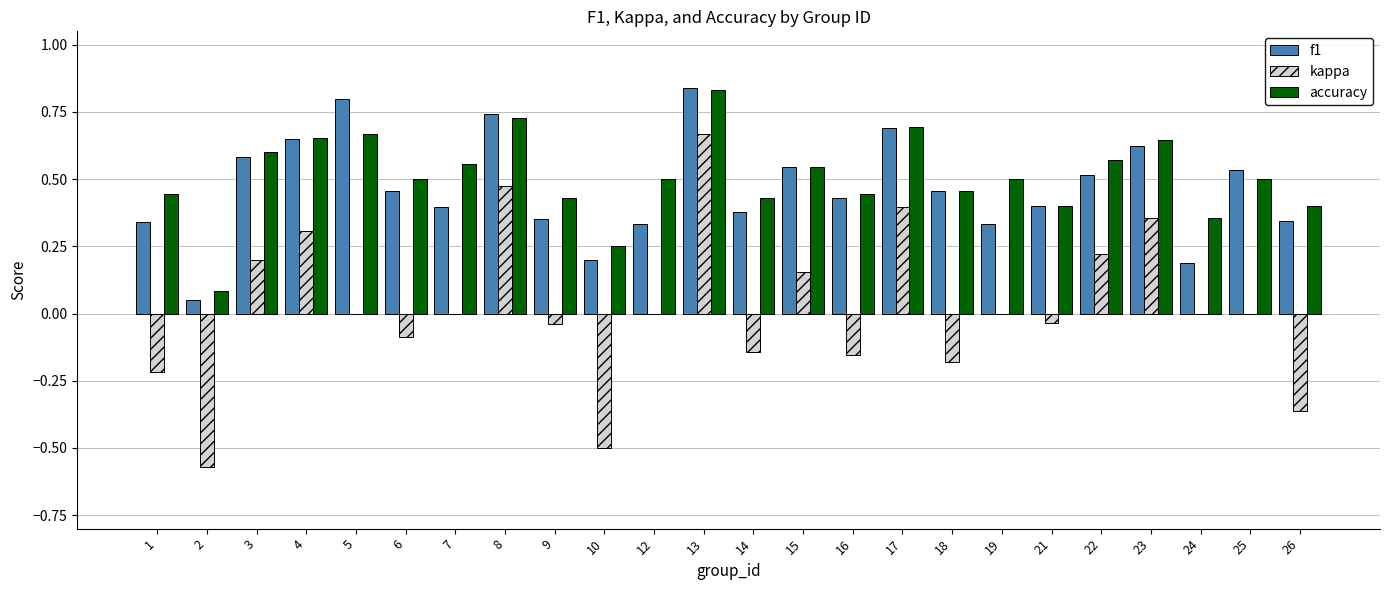

Is the value of accuracy at 1 greater than the value of f1 at 10?

Yes